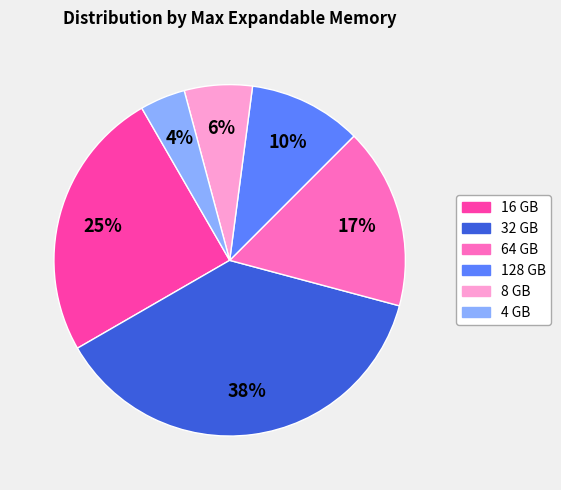

Combined, do 8 GB and 32 GB account for over 50%?

No